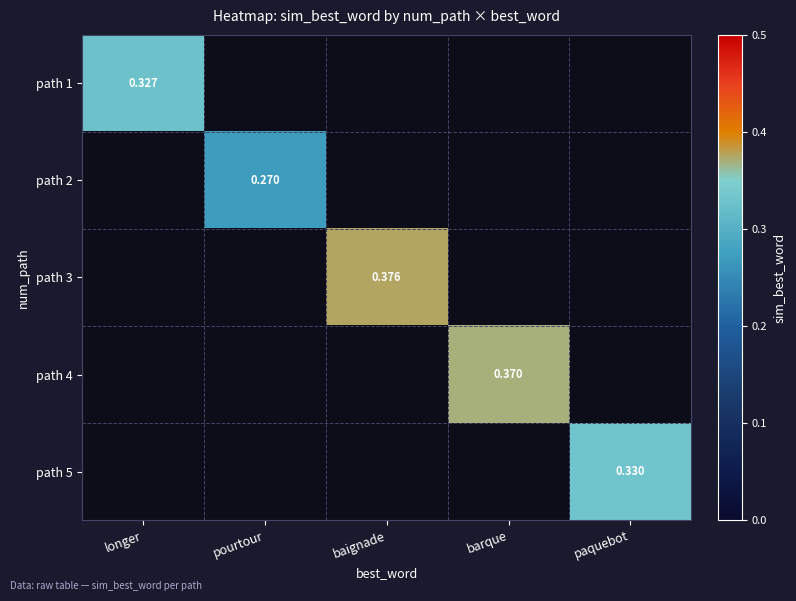

How many series are shown in this chart?

5